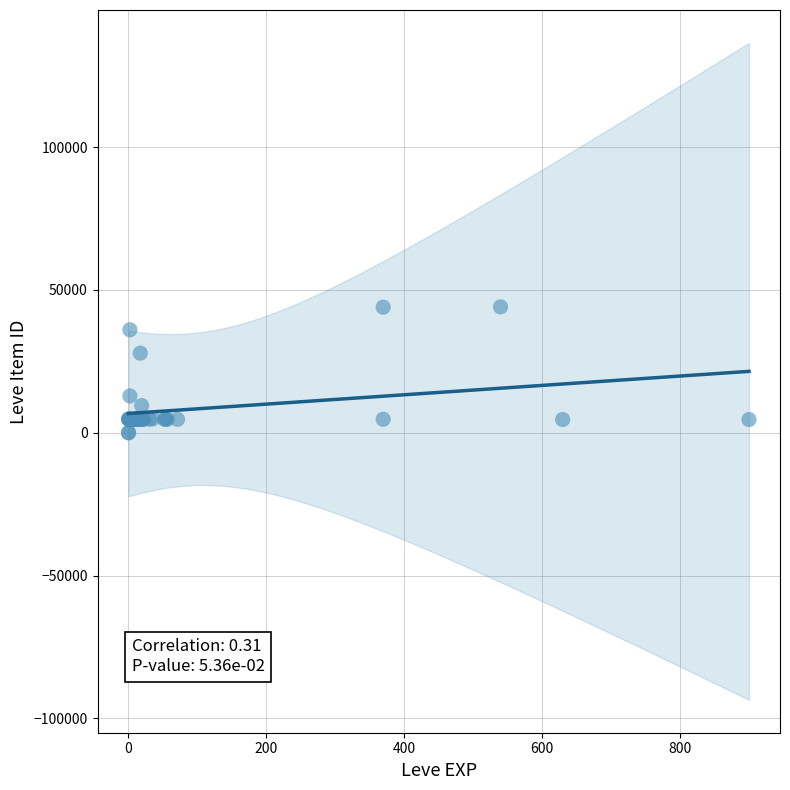

What Y value in the scatter plot is closest to 22048?

27884